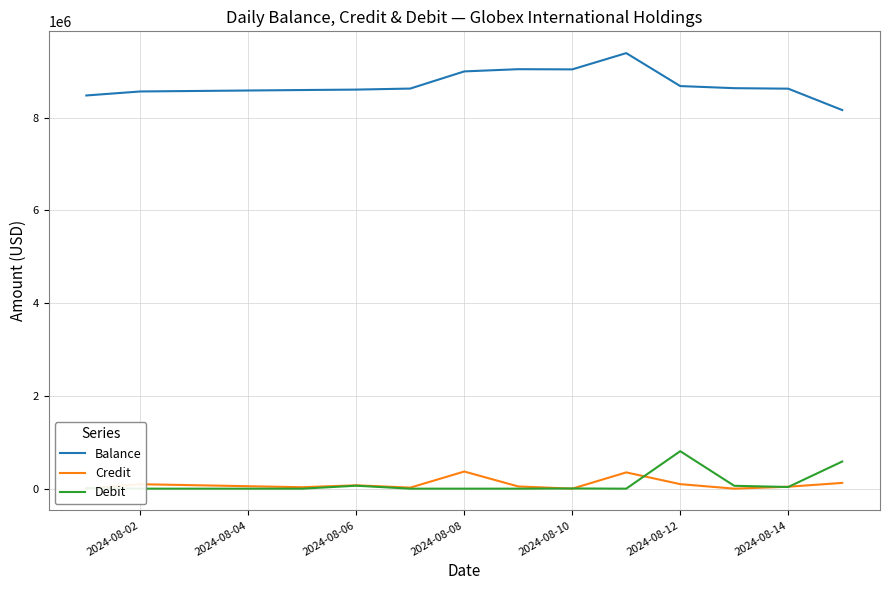

Is the value of Credit at 2024-08-10 greater than the value of Balance at 2024-08-06?

No